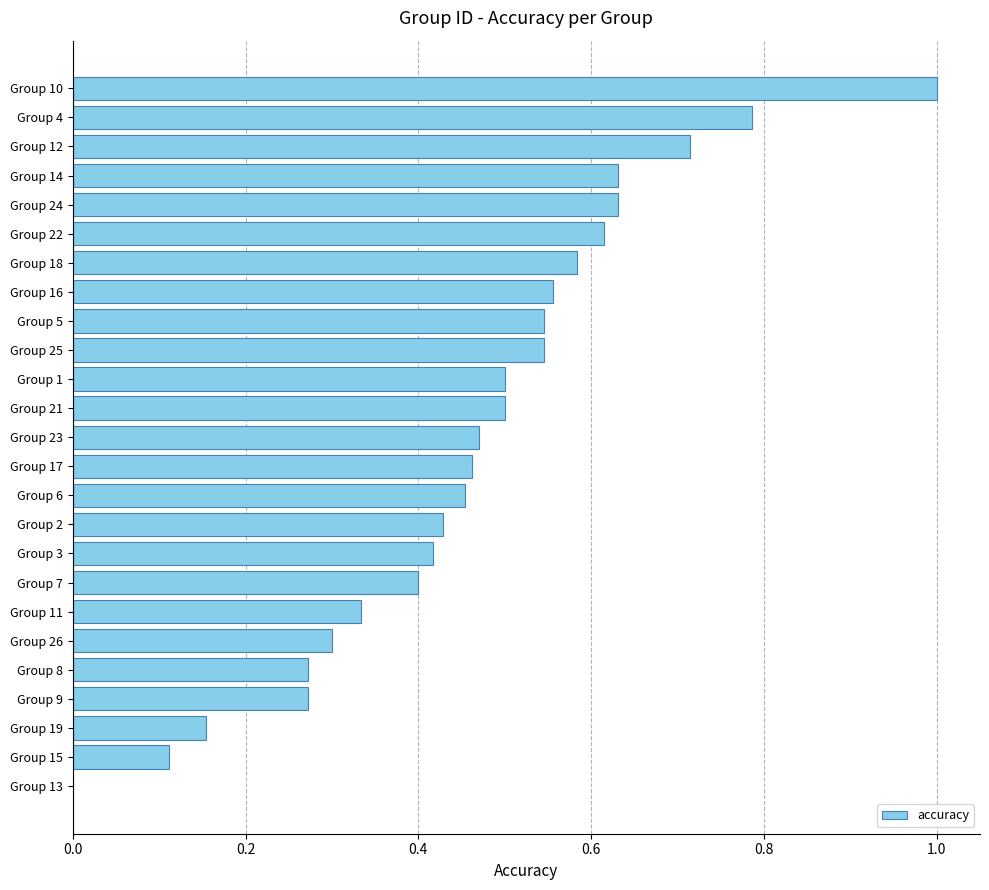

What is the sum of all values?

11.7